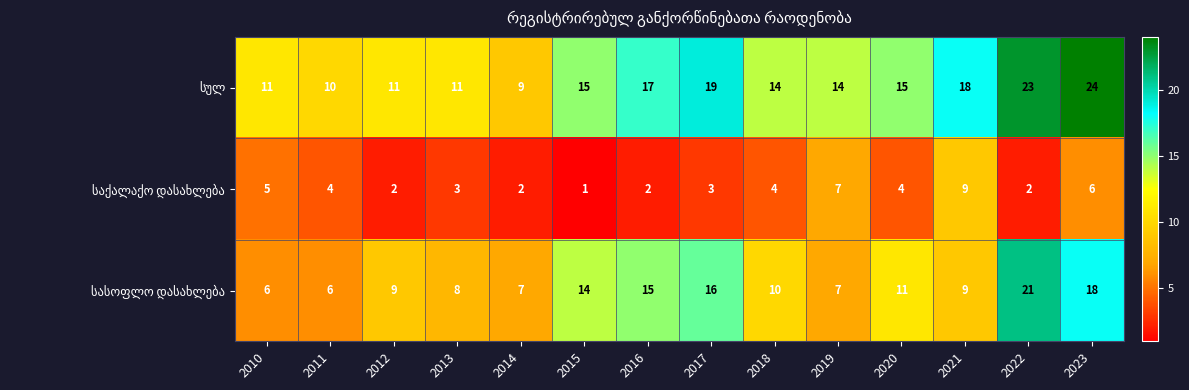

What is the difference between the highest and lowest values at 2015?

14